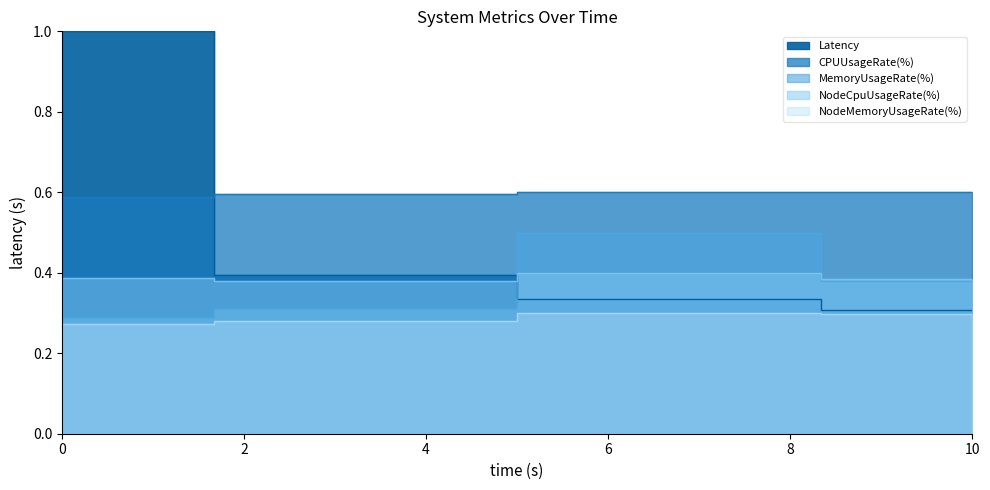

True or false: NodeCpuUsageRate(%) has more than 1 points higher than both neighbors.

False